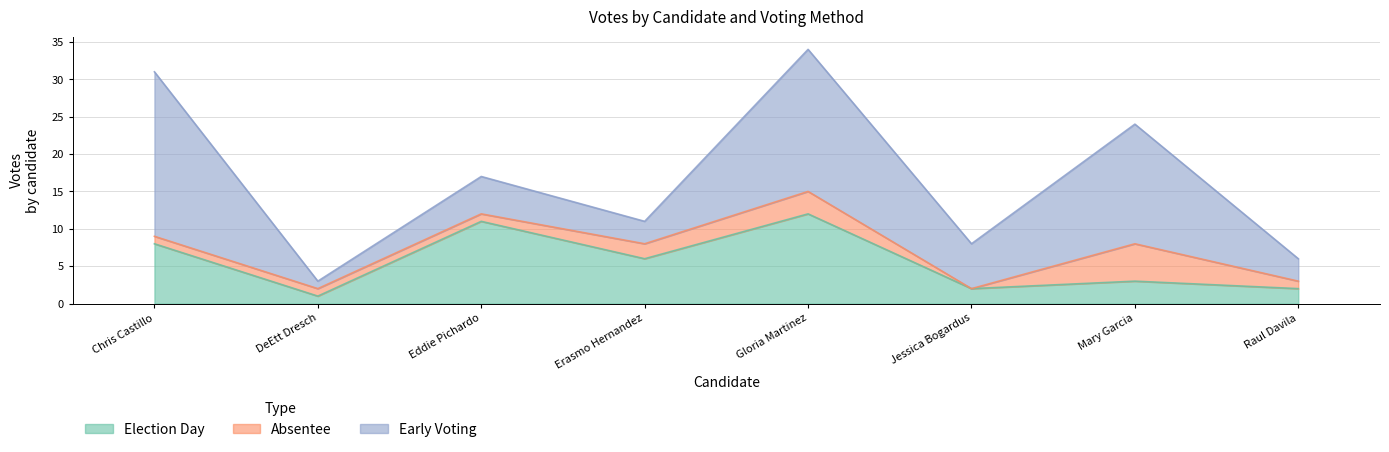

Is it true that absentee equals 7 at Mary Garcia?

False